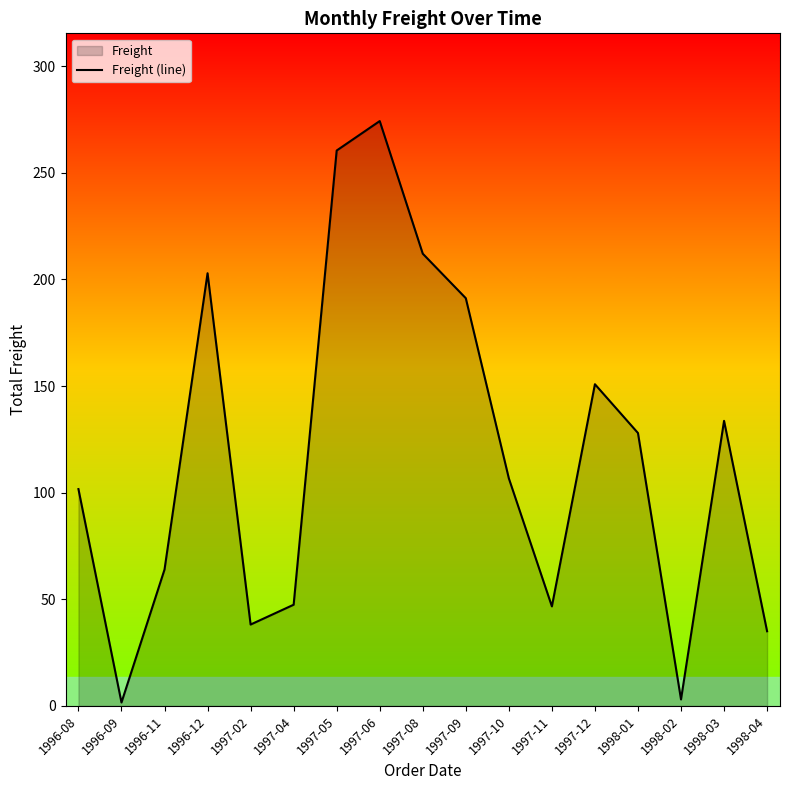

Does the chart have visible grid lines?

No